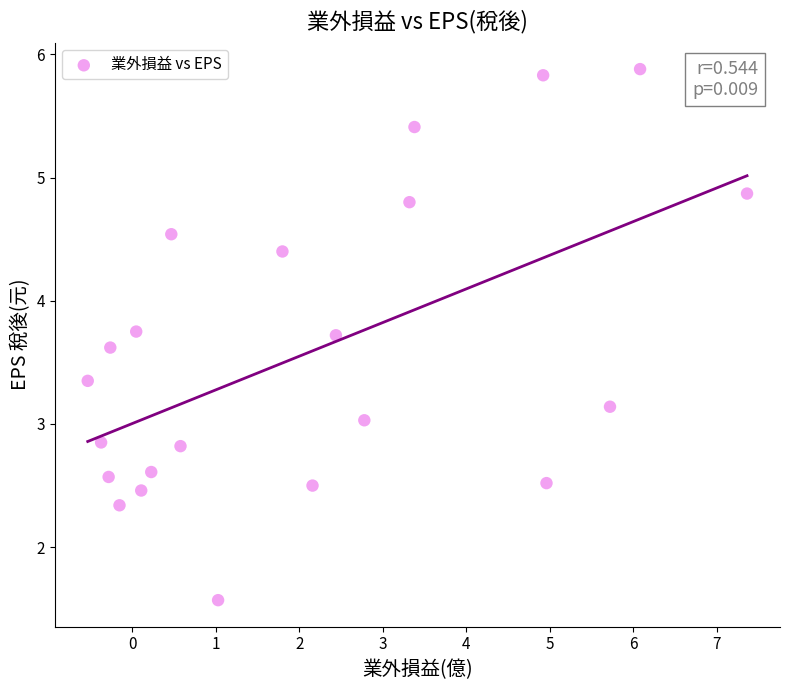

What is the range of Y values (max minus min)?

4.3